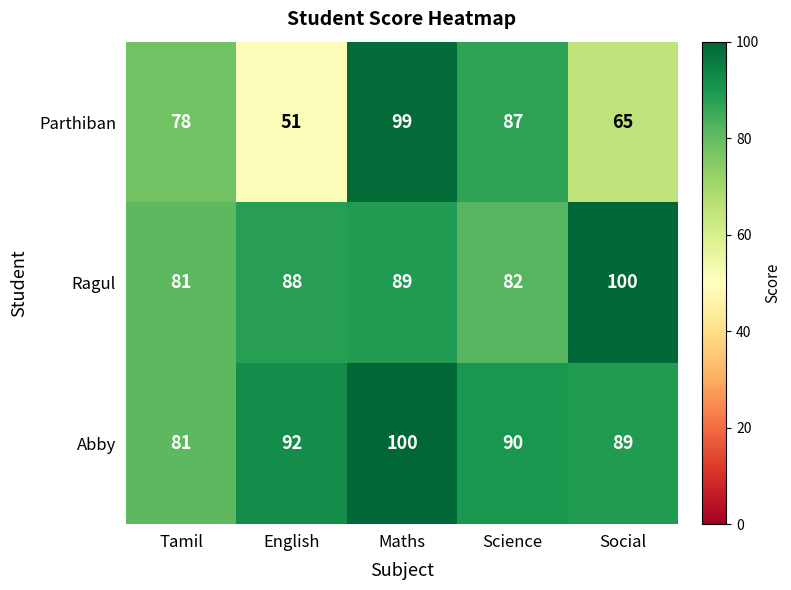

Reading left to right, what are all the values shown in this chart?

Parthiban: 78	51	99	87	65
Ragul: 81	88	89	82	100
Abby: 81	92	100	90	89